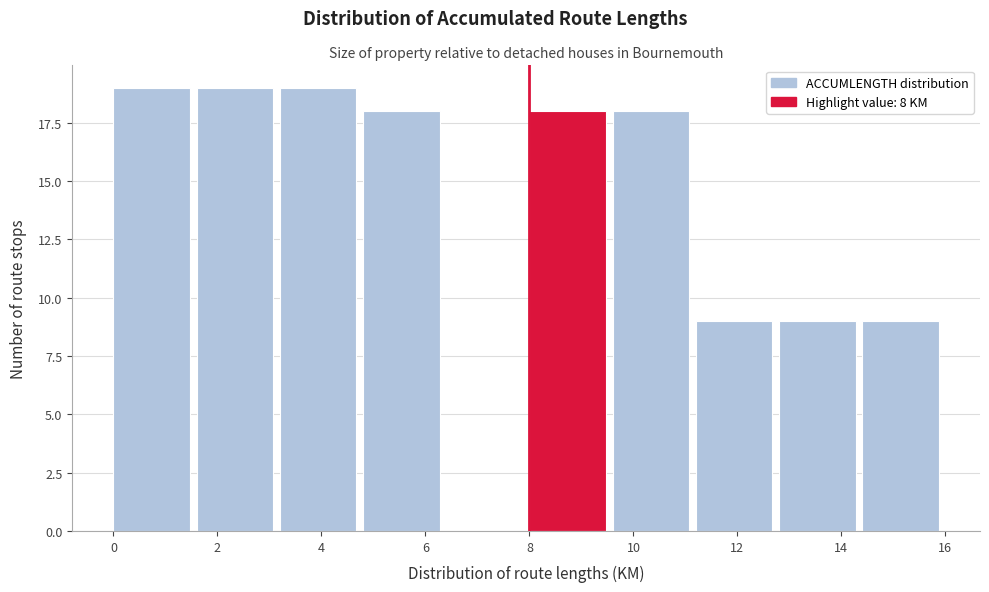

Reading left to right, transcribe this chart: for each bar, give the range it covers on the x-axis and its height. The values are not printed on the chart, so give them approximately, as read against the axis.

0.0 to 1.6: 19
1.6 to 3.2: 19
3.2 to 4.8: 19
4.8 to 6.4: 18
6.4 to 8.0: 0
8.0 to 9.6: 18
9.6 to 11.2: 18
11.2 to 12.8: 9
12.8 to 14.4: 9
14.4 to 16.0: 9